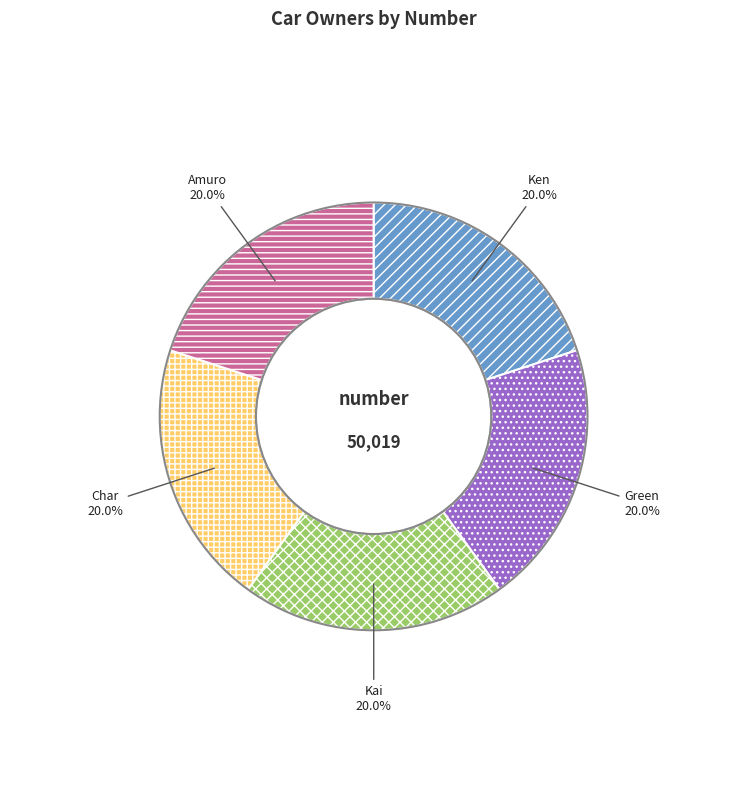

Does Amuro represent more than half of the total?

No